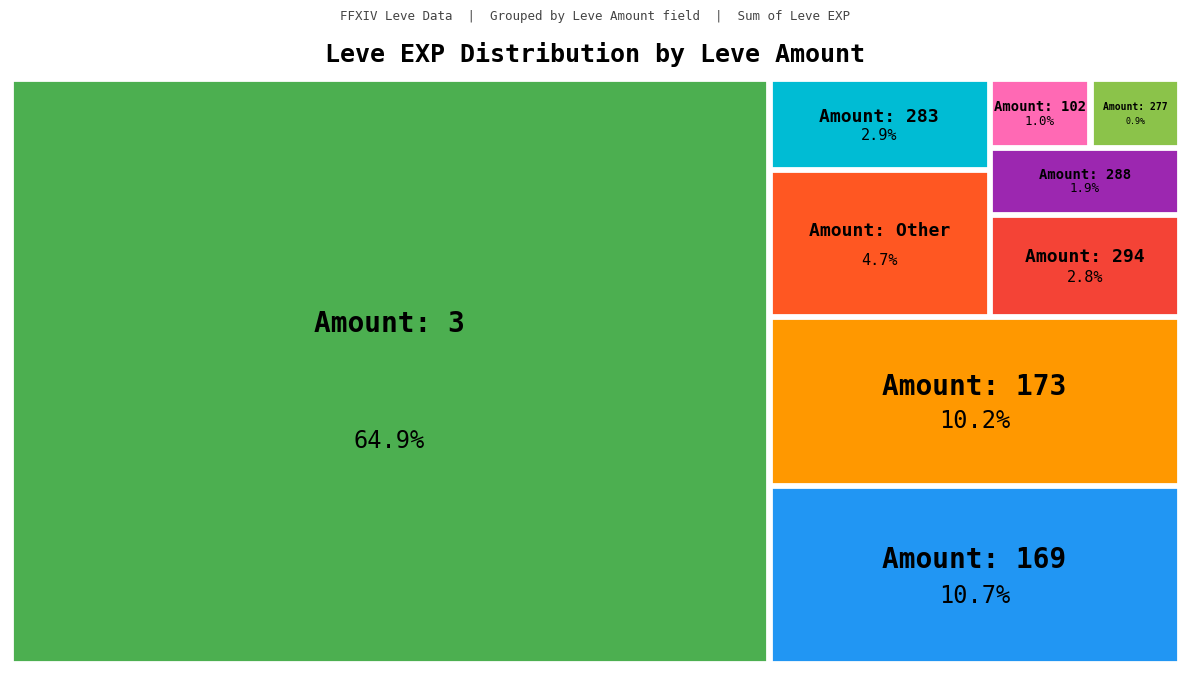

Between 6 and 288, which is larger?

288